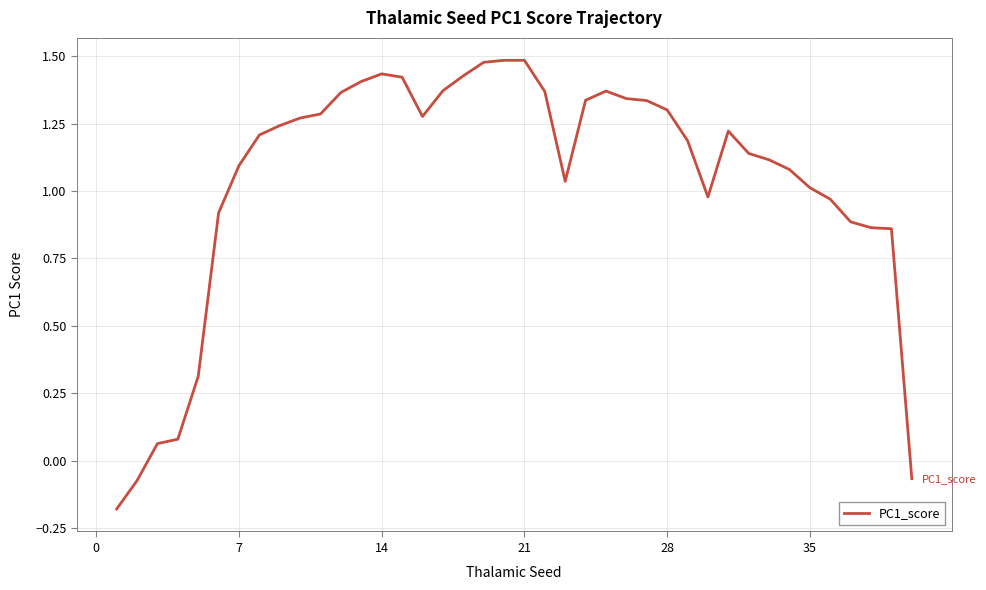

What is the difference between the maximum and minimum values?

1.7